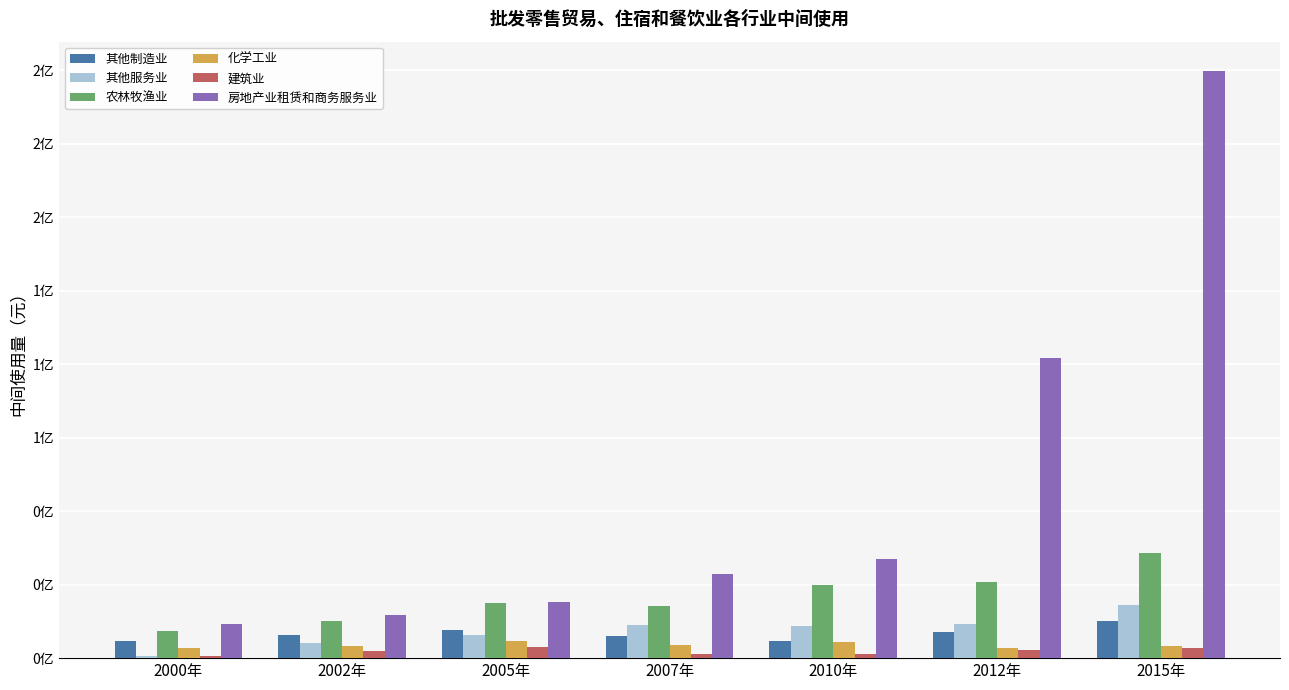

At which label does 其他服务业 reach its peak?

2015年